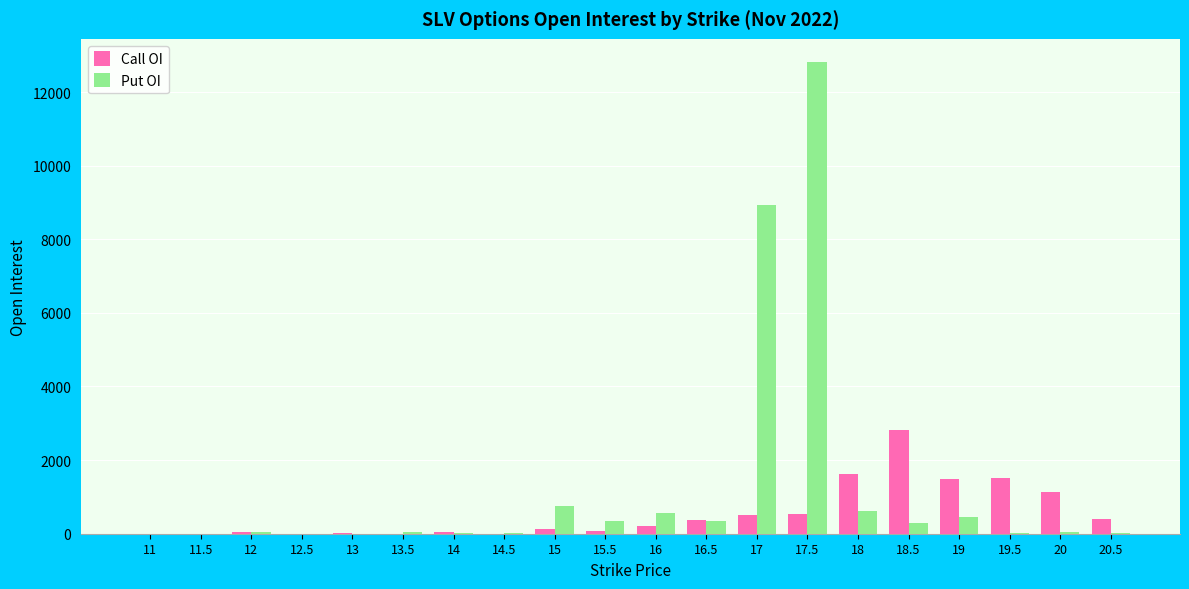

The value of Put OI at 11.5 is 0. True or false?

True